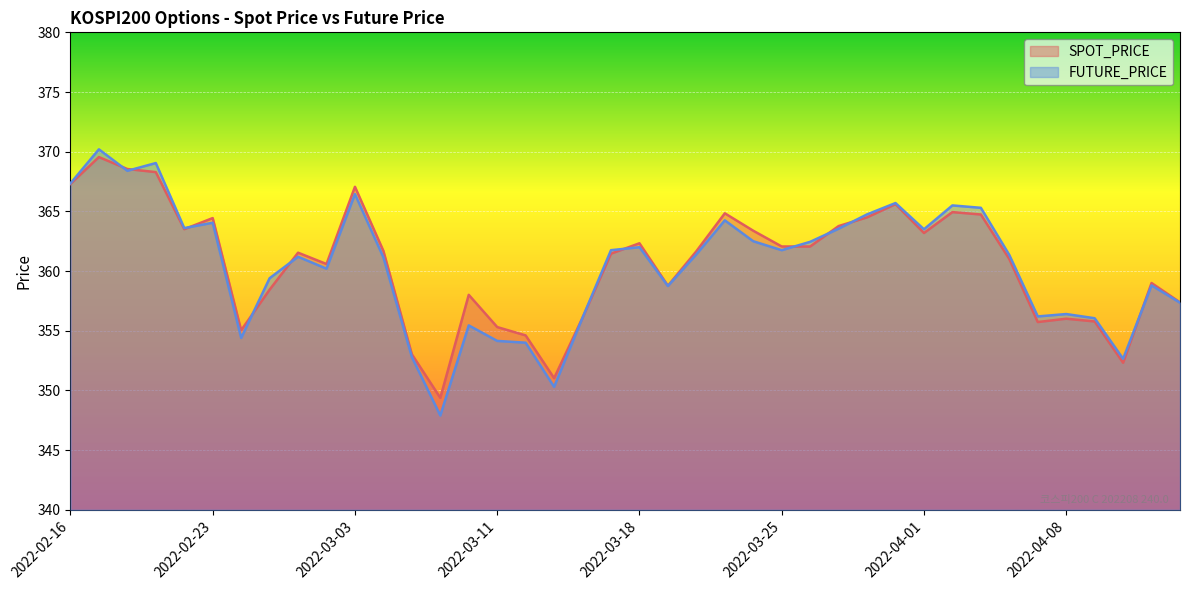

Where do SPOT_PRICE and FUTURE_PRICE first cross each other?

2022-02-17 and 2022-02-18